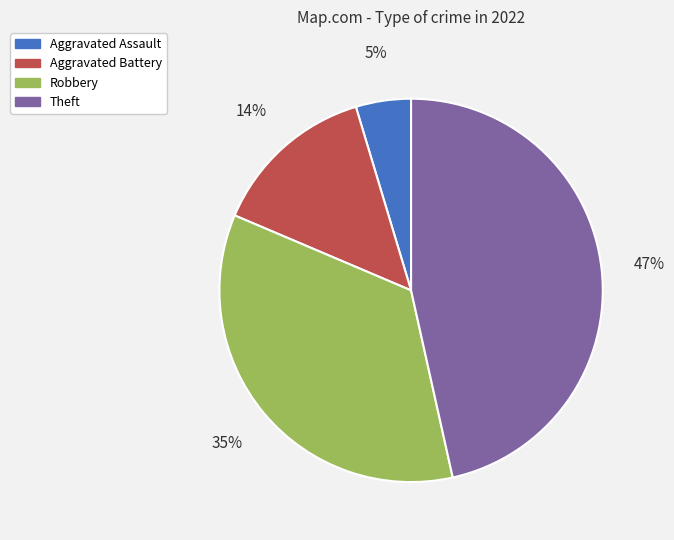

Does any single category account for the majority?

No